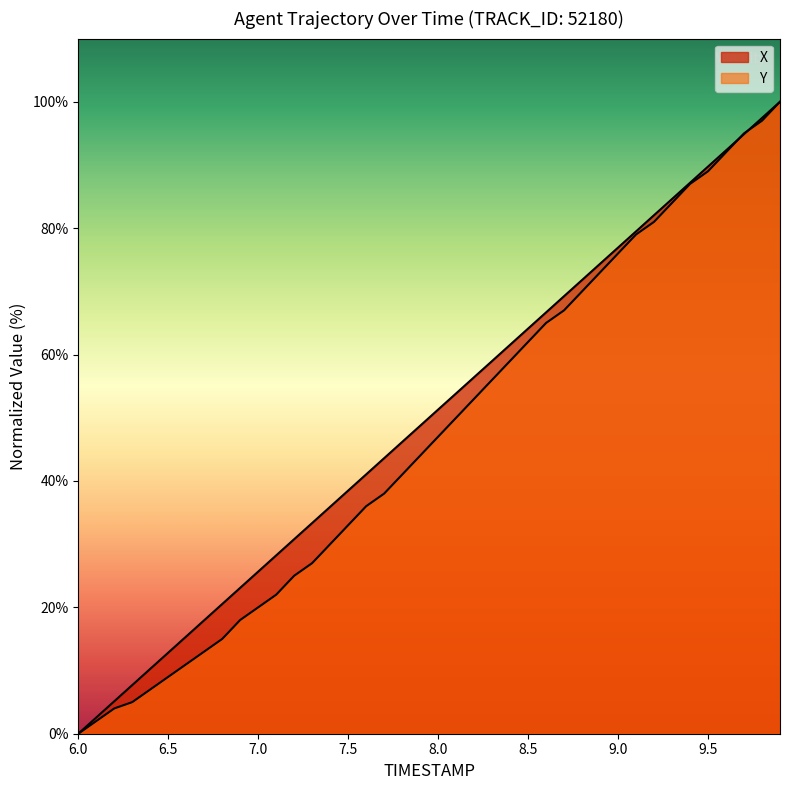

Does the chart have visible grid lines?

No